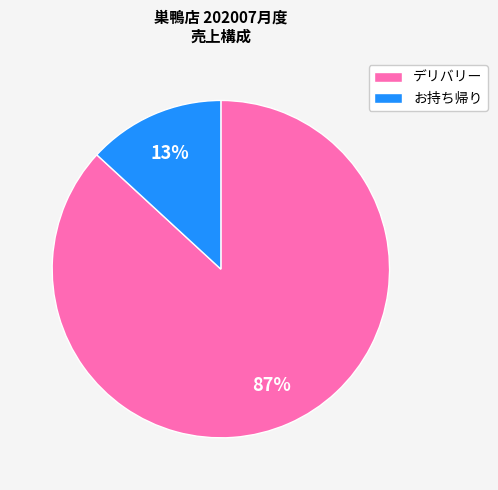

Rank the categories by value from lowest to highest.

お持ち帰り, デリバリー